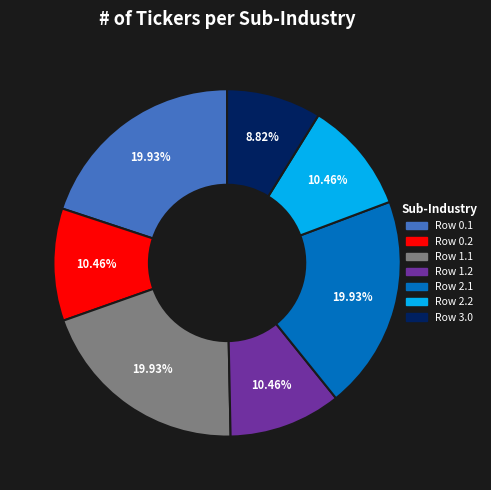

Is there a majority slice in this chart?

No